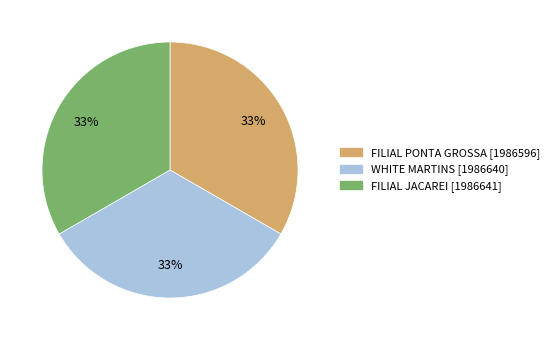

What is the ratio of the value at WHITE MARTINS to the value at FILIAL JACAREI?

1.0